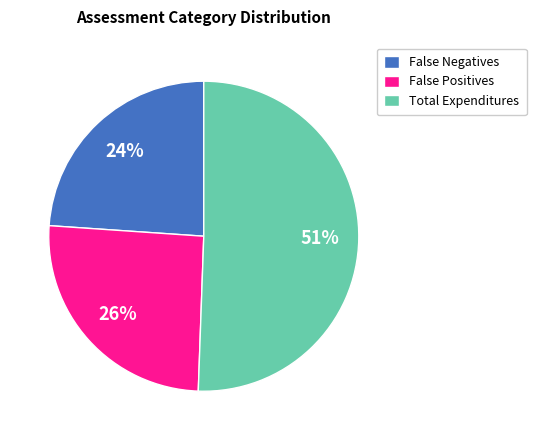

Is Total Expenditures the majority of the pie?

Yes